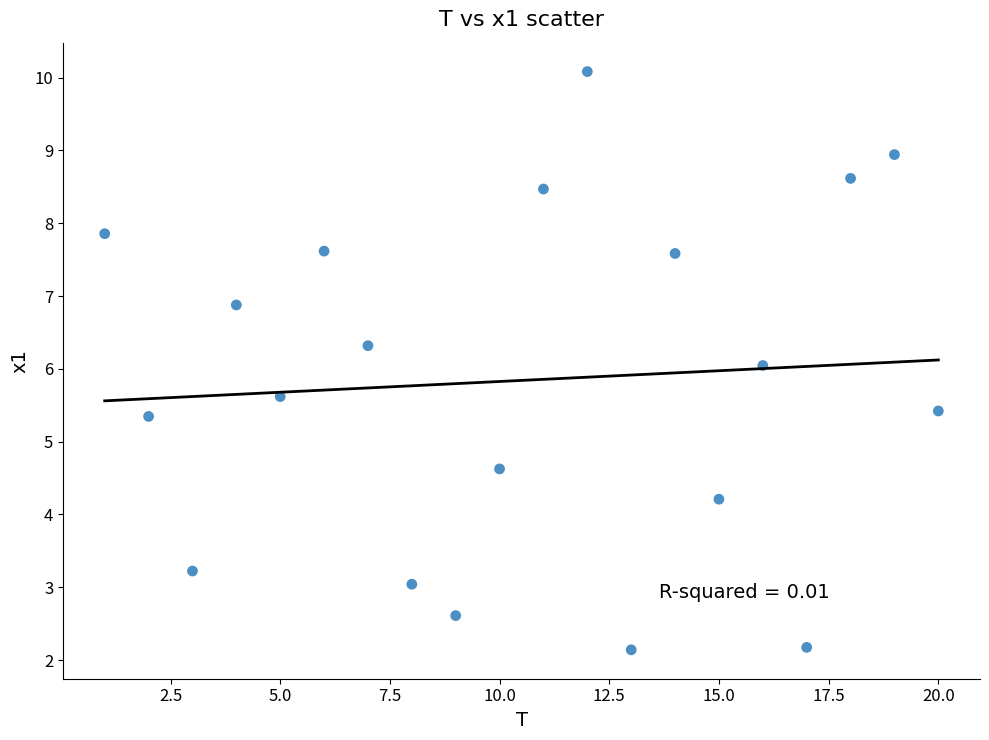

What is the range of Y values (max minus min)?

7.9